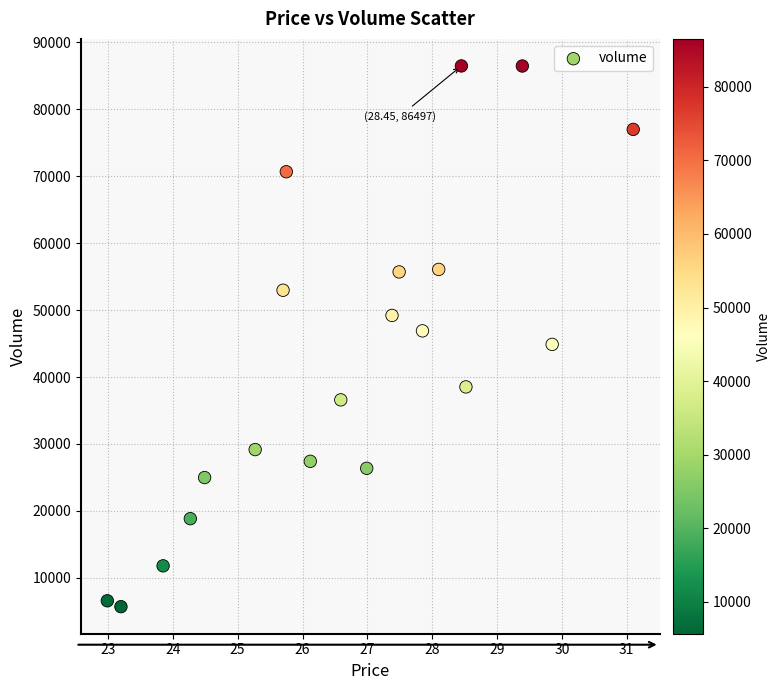

What is the range of Y values (max minus min)?

80815